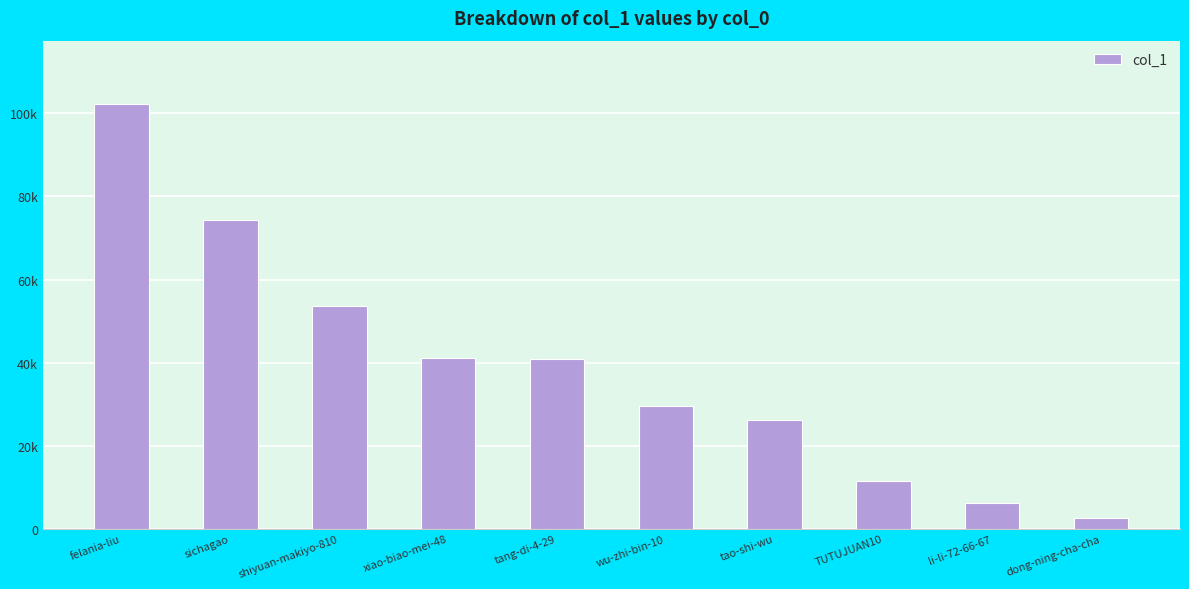

The chart shows a value of 11514 at TUTUJUAN10. True or false?

True